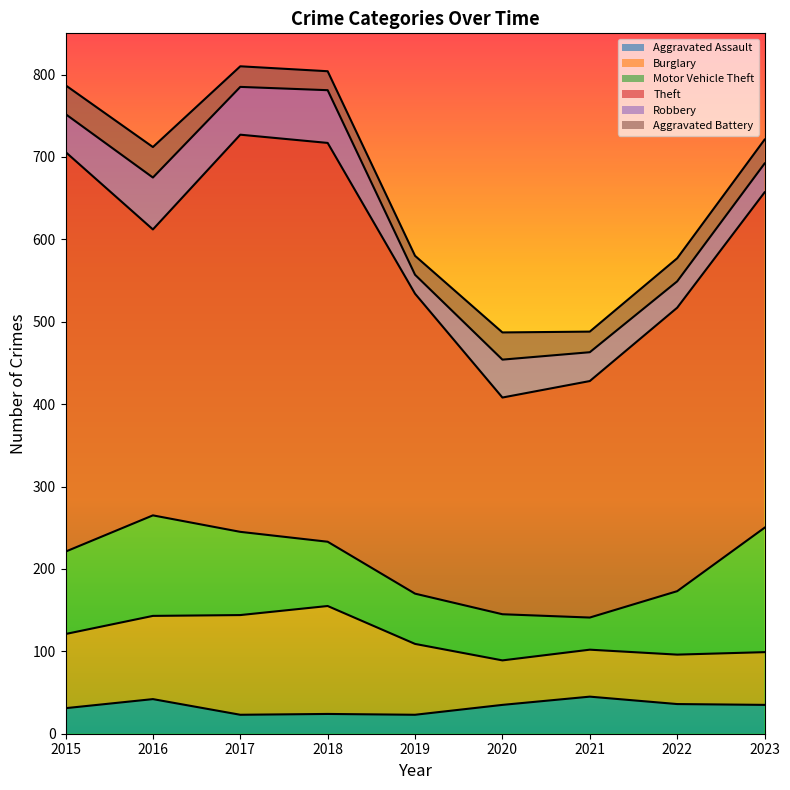

What is the average value of the Motor Vehicle Theft series?

87